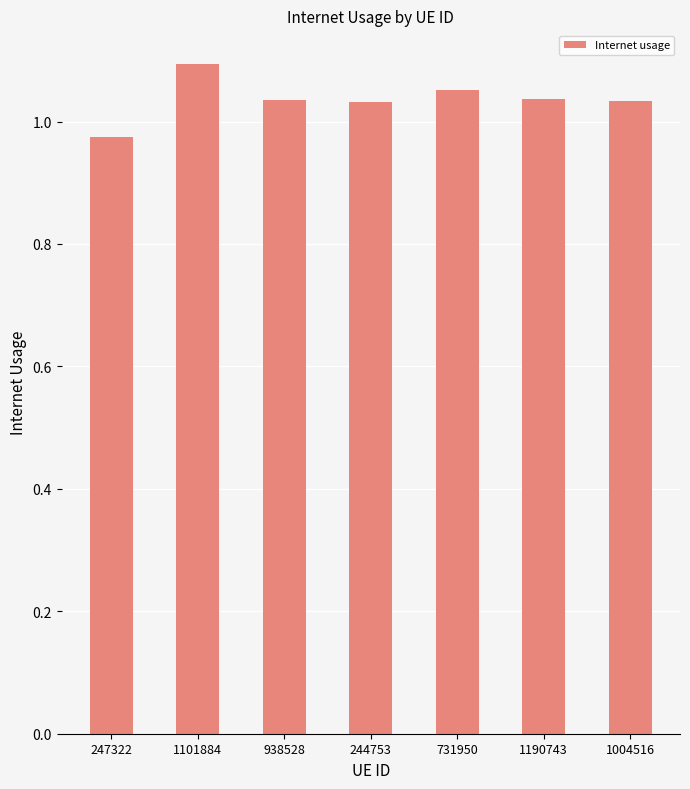

The value at 244753 is 0.2. True or false?

False